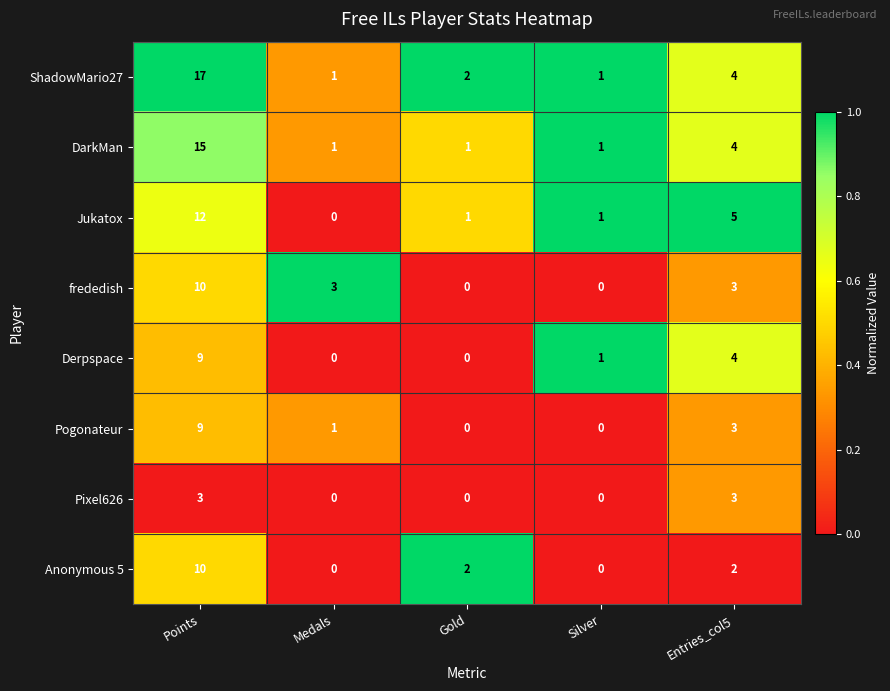

What is the average value of the Pogonateur series?

3